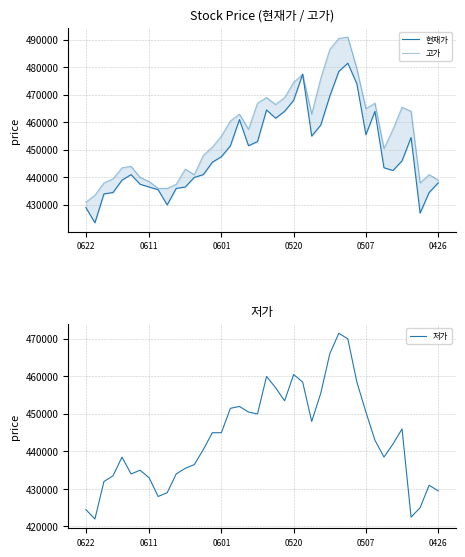

Is it true that 현재가 equals 455000 at 25?

True